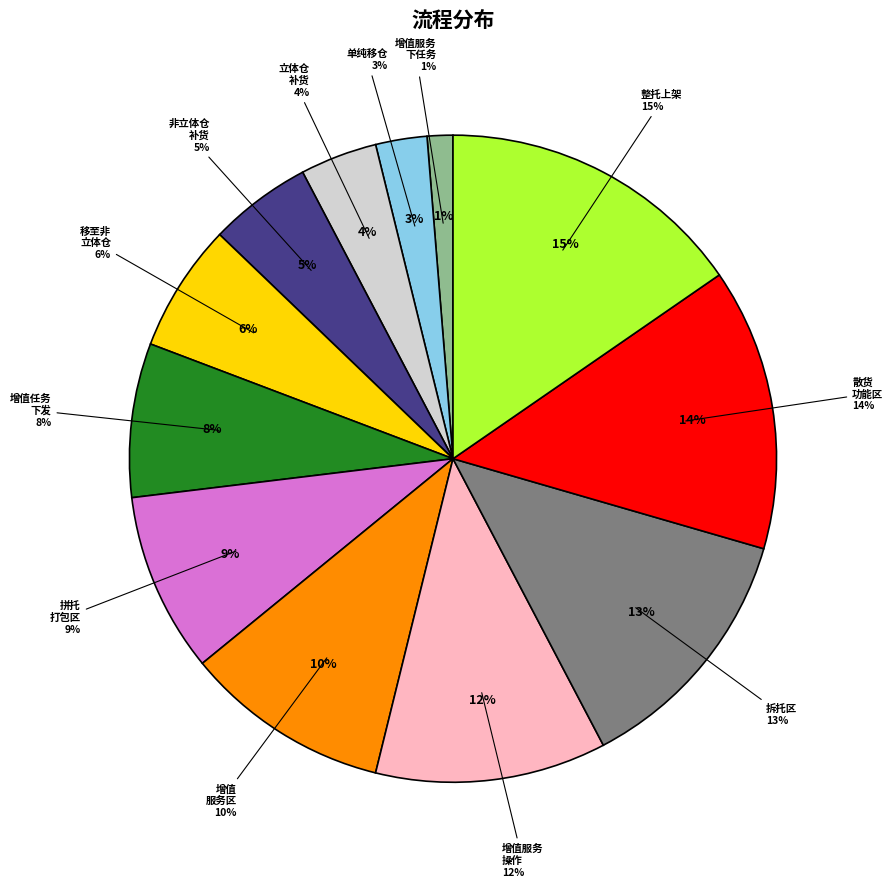

Does any single category account for the majority?

No